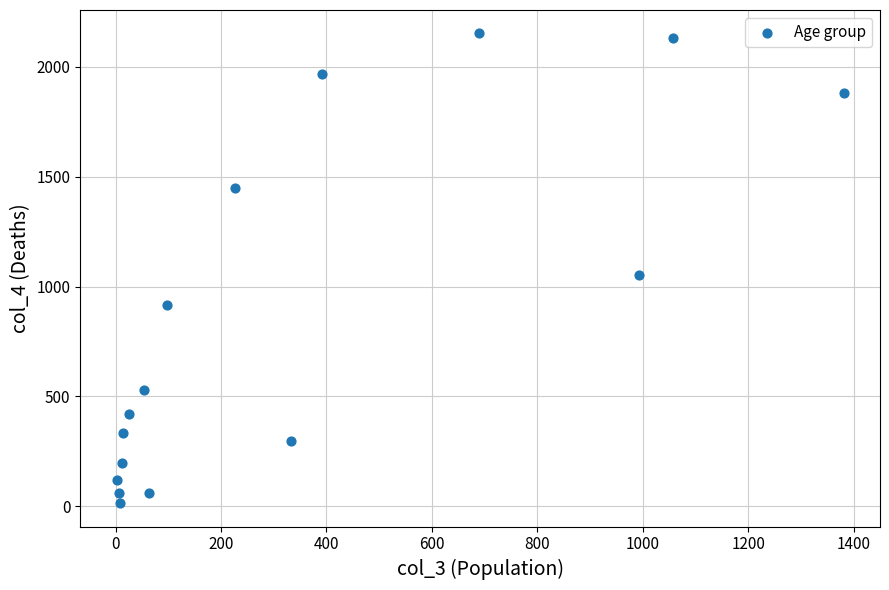

What Y value in the scatter plot is closest to 1083?

1053